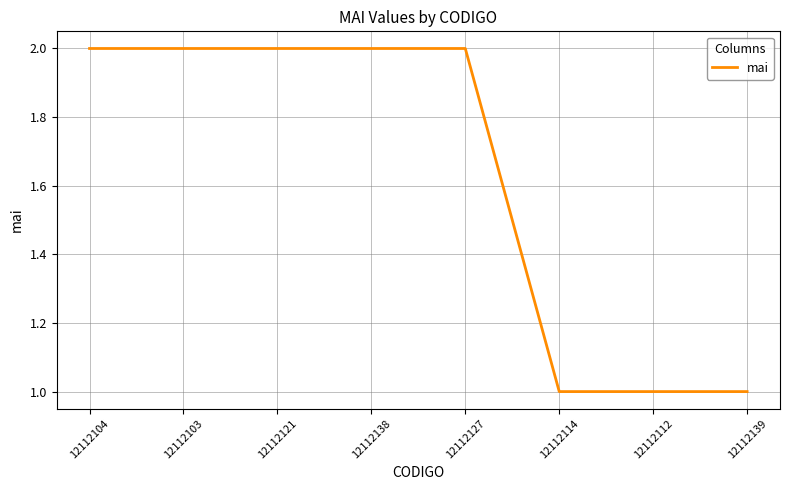

Approximately how many times larger is the value at 12112127 compared to 12112138?

1.0